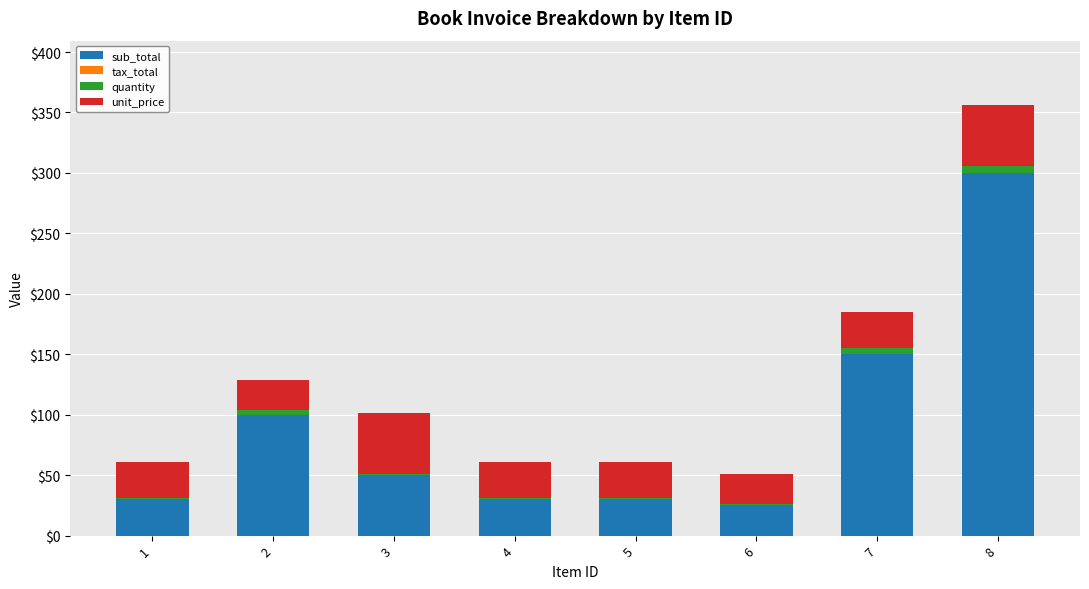

At which category is the sum across all series the highest?

8